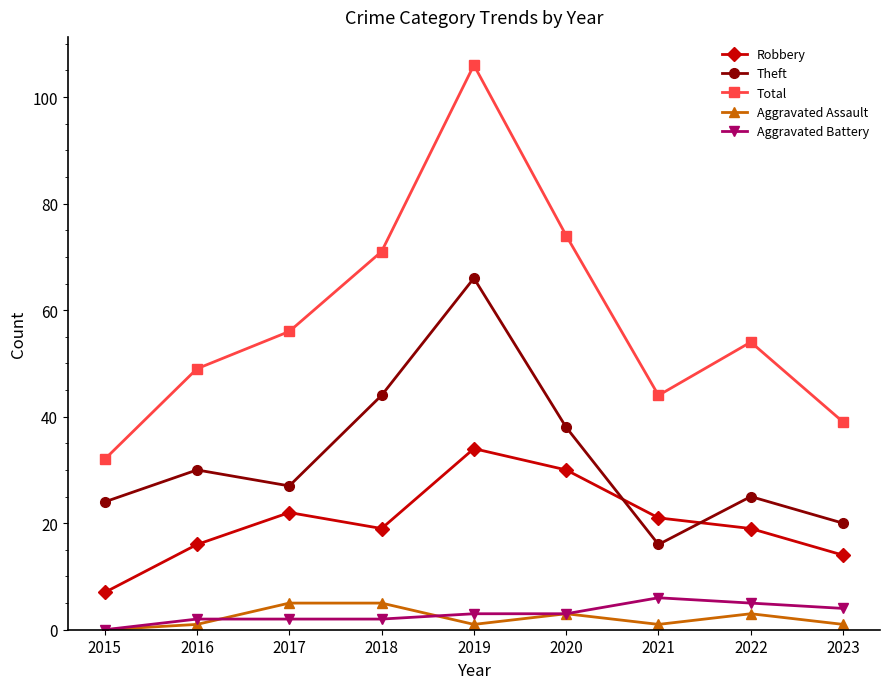

How many interior local valleys does the Theft series have?

2